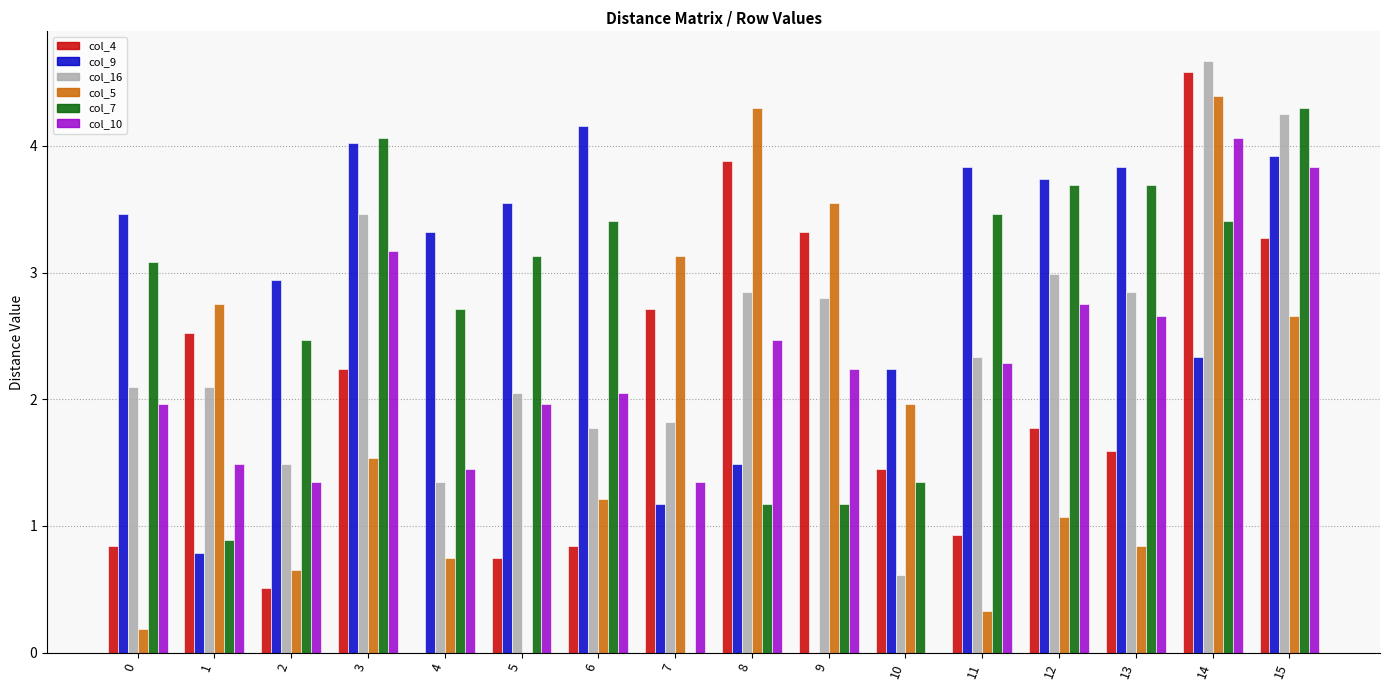

Which series changed the most between 3 and 10?

col_10